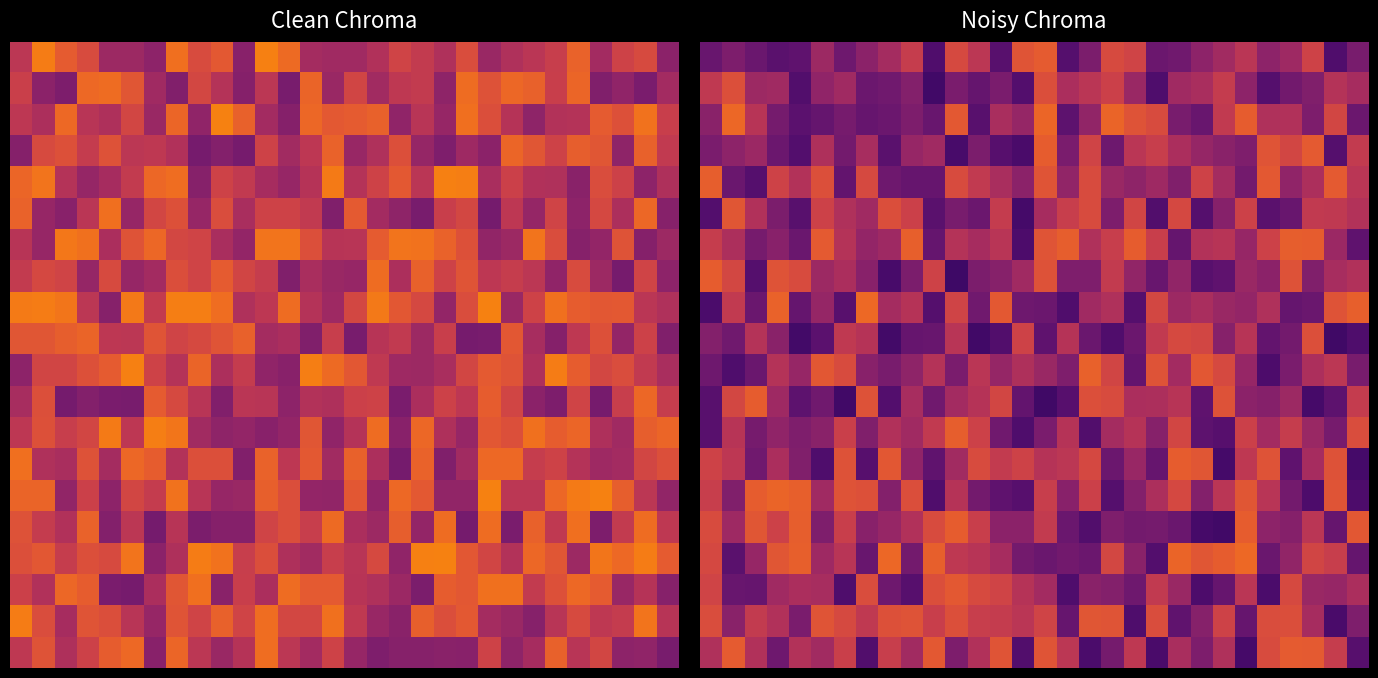

How many data points does each series have?

30